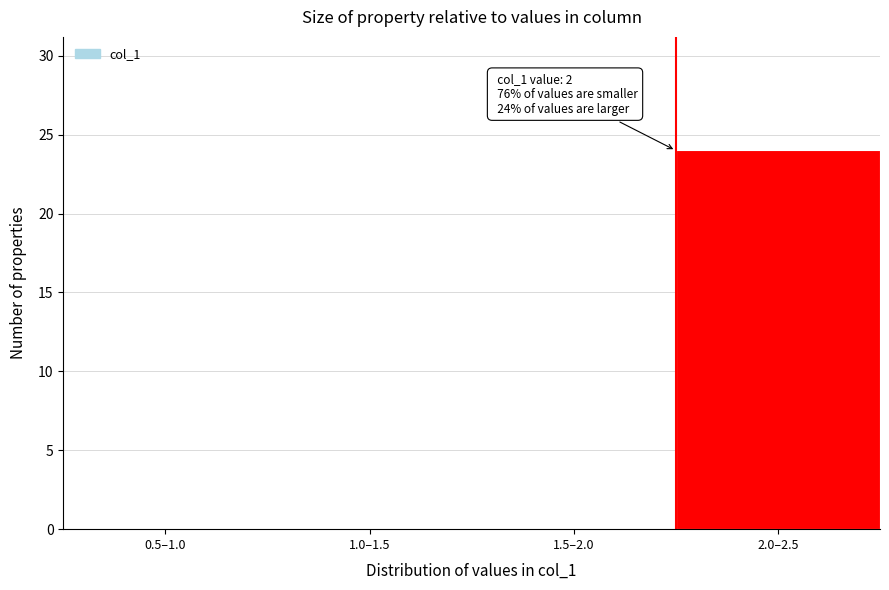

Reading right to left, extract all data points from this chart.

2.0–2.5=24	1.5–2.0=0	1.0–1.5=0	0.5–1.0=0